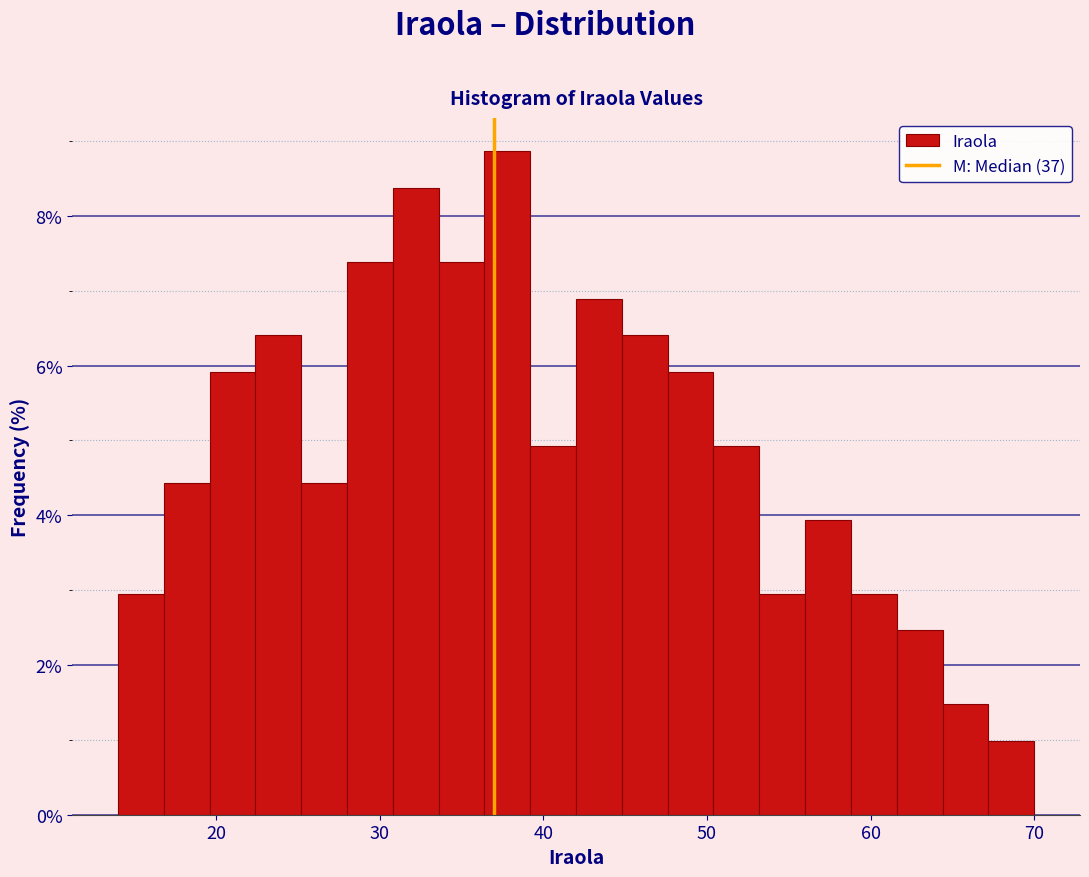

Read against the x-axis, roughly where is the centre of the tallest bar?

38